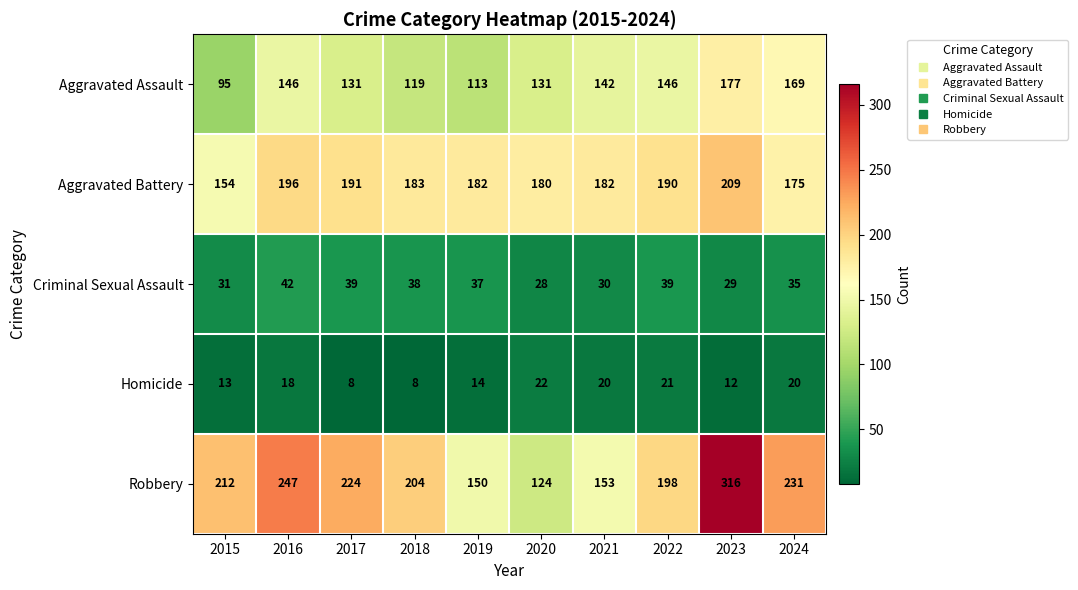

What is the minimum value shown in the chart?

8